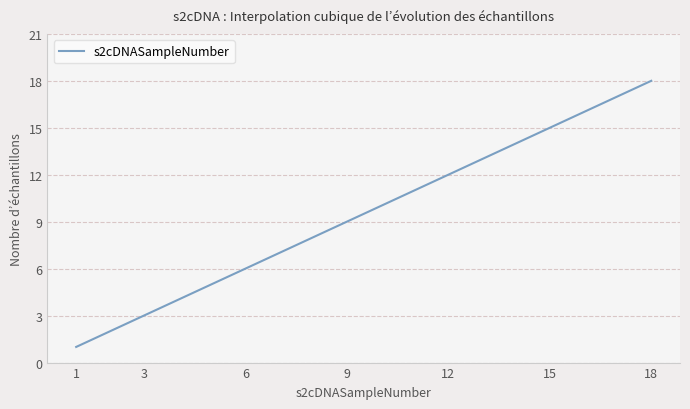

What is the minimum value shown in the chart?

1.0